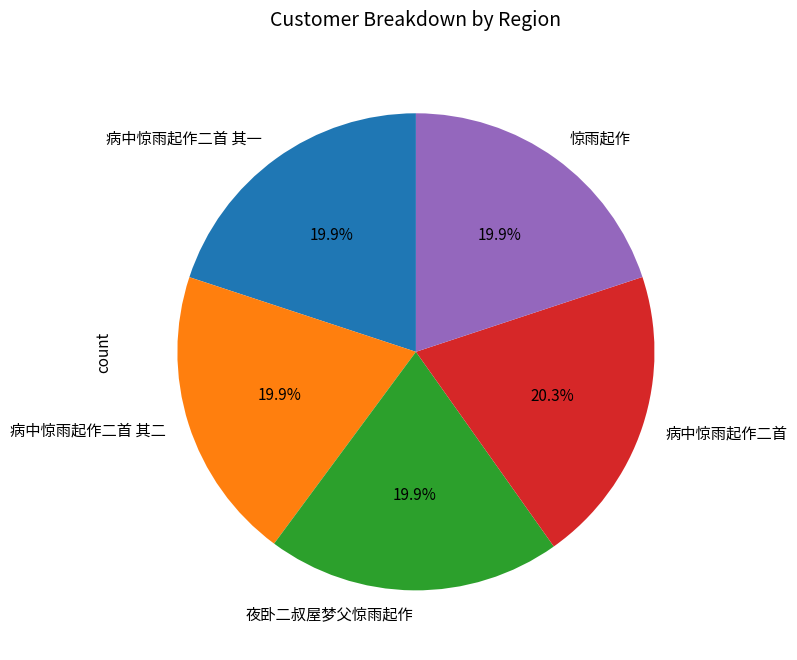

What is the ratio of the value at 病中惊雨起作二首 其二 to the value at 惊雨起作?

1.0